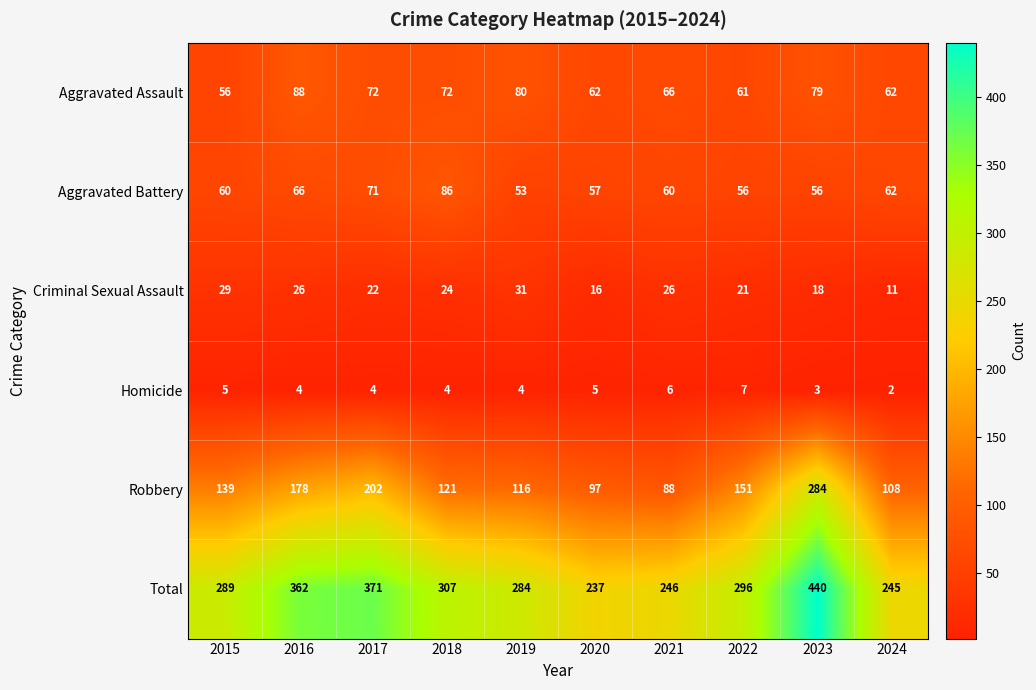

What is the difference between the maximum and minimum values in the Robbery series?

196